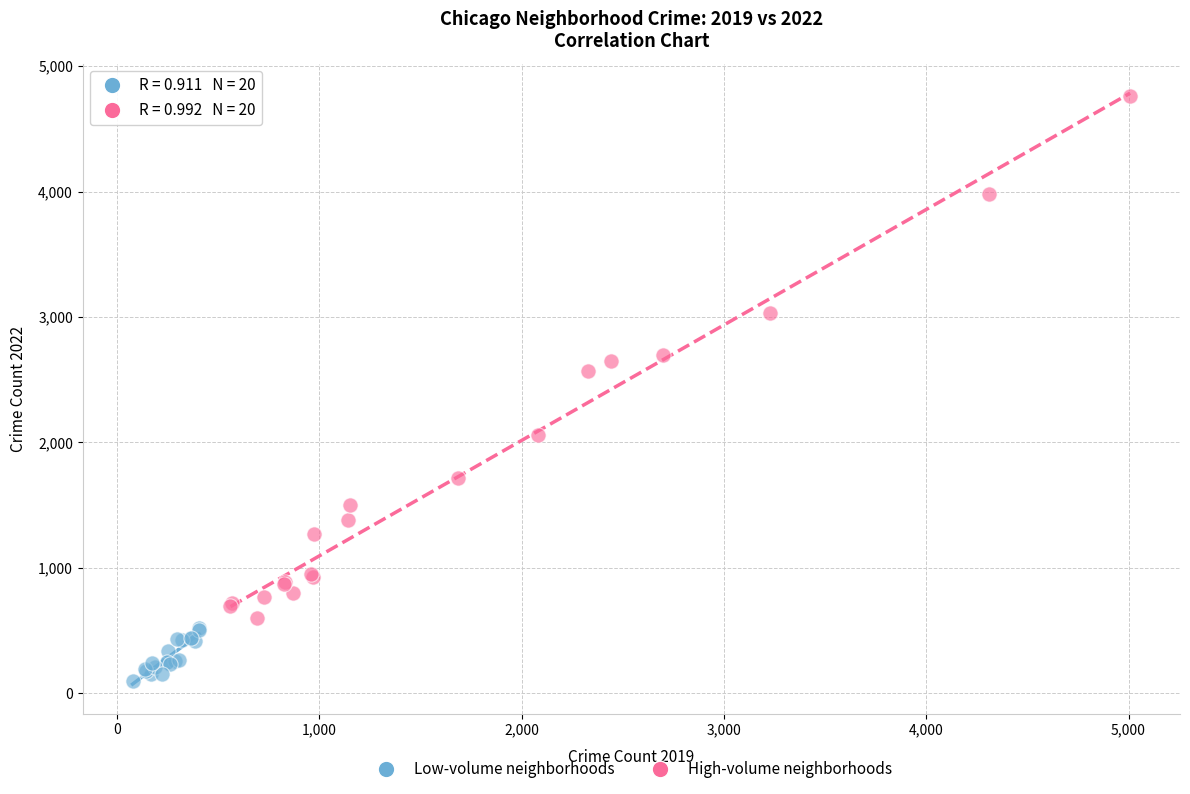

Which series reaches the minimum Y coordinate?

Low-volume neighborhoods